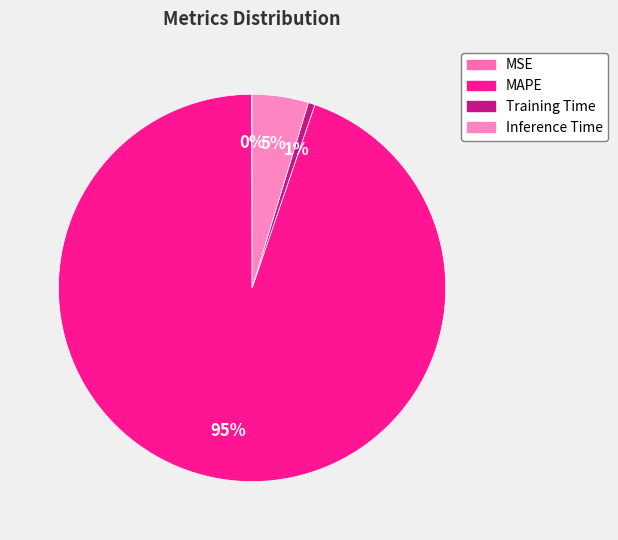

To the nearest percent, what is the average slice percentage?

25%